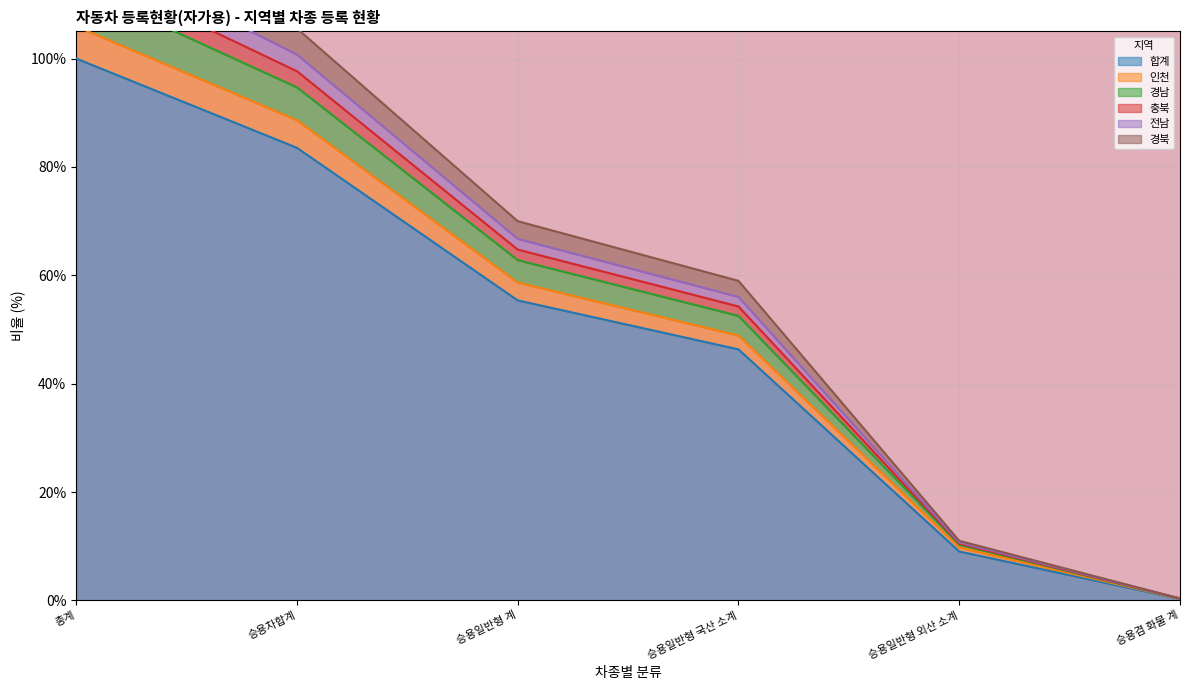

Read the 합계 value at 승용일반형 국산 소계.

46.3